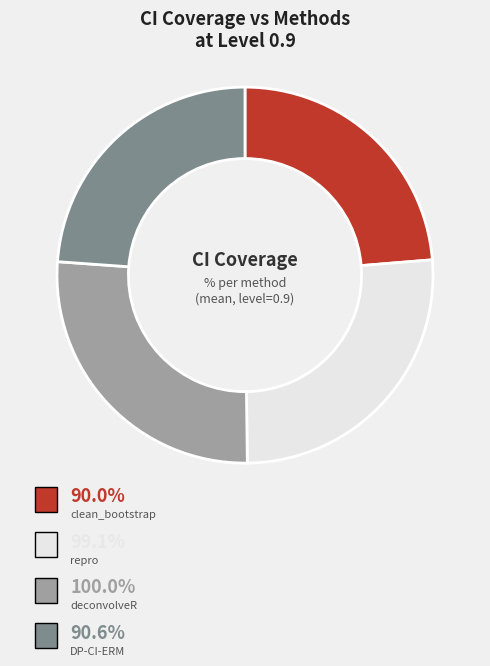

Does any single category account for the majority?

No